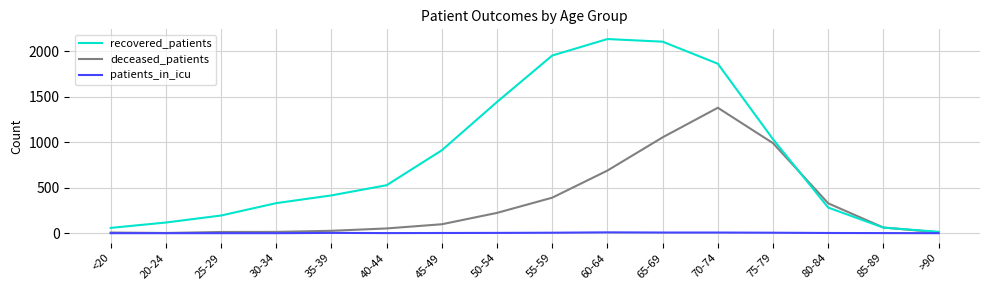

At how many categories does at least one series exceed 1662?

4